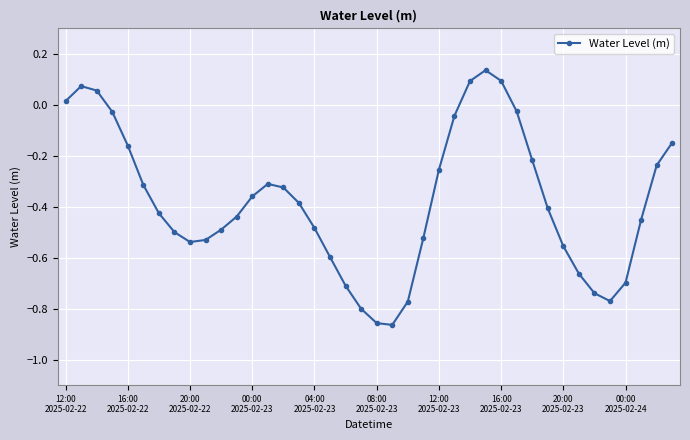

What is the difference between the maximum and minimum values?

1.0